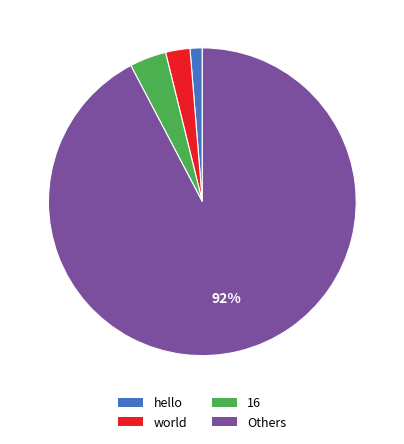

How many segments does this pie chart have?

4